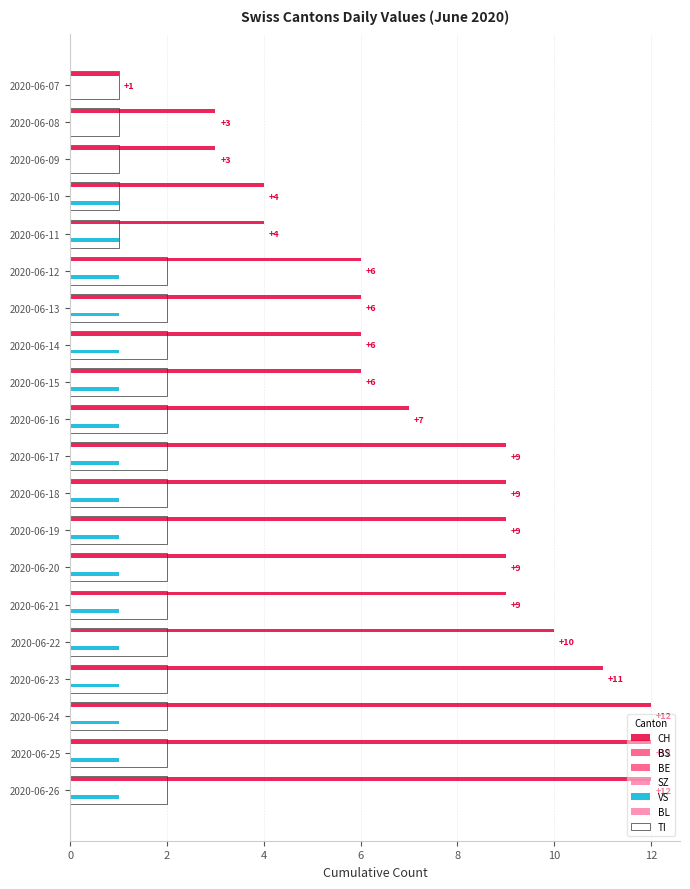

Is the value of VS at 10 greater than the value of BL at 12?

Yes